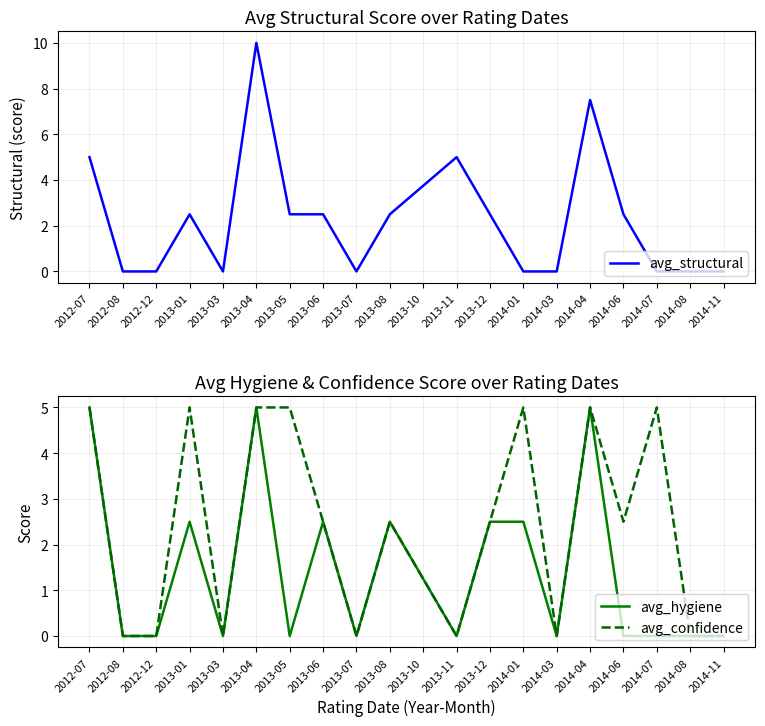

Reading left to right, list all the values displayed in this chart.

avg_structural: 5.0	0.0	0.0	2.5	0.0	10.0	2.5	2.5	0.0	2.5	3.8	5.0	2.5	0.0	0.0	7.5	2.5	0.0	0.0	0.0
avg_hygiene: 5.0	0.0	0.0	2.5	0.0	5.0	0.0	2.5	0.0	2.5	1.2	0.0	2.5	2.5	0.0	5.0	0.0	0.0	0.0	0.0
avg_confidence: 5.0	0.0	0.0	5.0	0.0	5.0	5.0	2.5	0.0	2.5	1.2	0.0	2.5	5.0	0.0	5.0	2.5	5.0	0.0	0.0